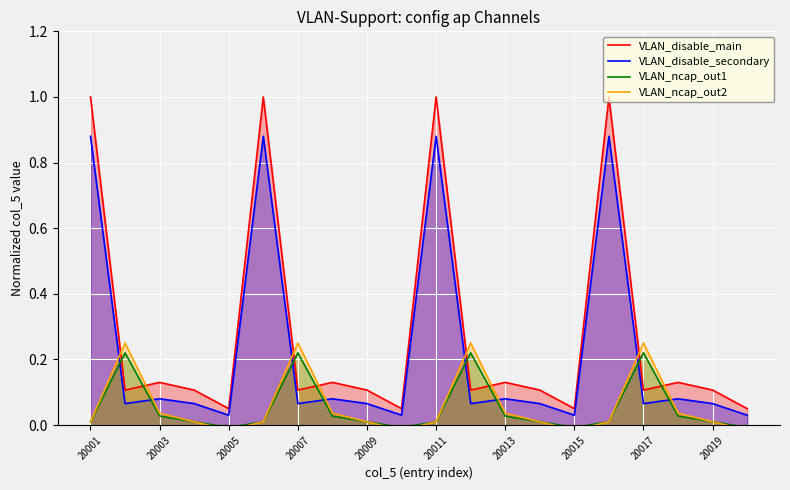

True or false: VLAN_ncap_out1 and VLAN_disable_secondary intersect in this chart.

True